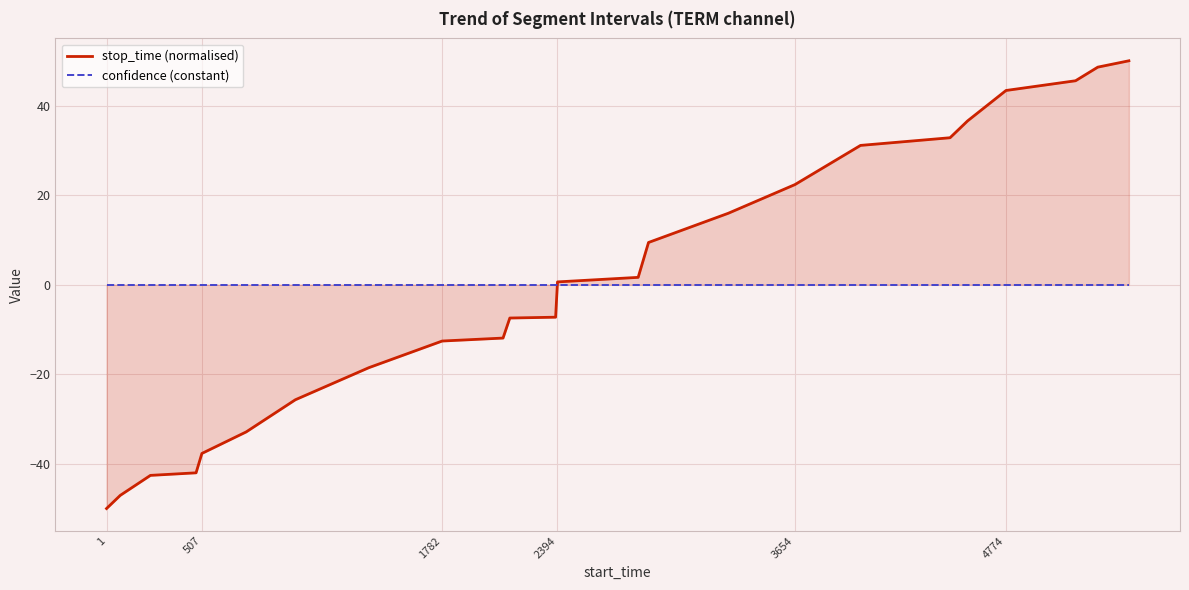

Reading right to left, transcribe all the data shown in this chart.

stop_time (normalised): 50.0	48.6	45.5	43.4	36.6	32.8	31.1	22.4	15.9	9.4	1.6	0.6	-7.3	-7.5	-11.9	-12.6	-18.5	-25.7	-32.9	-37.7	-42.0	-42.6	-47.1	-50.0
confidence (constant): 0.0	0.0	0.0	0.0	0.0	0.0	0.0	0.0	0.0	0.0	0.0	0.0	0.0	0.0	0.0	0.0	0.0	0.0	0.0	0.0	0.0	0.0	0.0	0.0